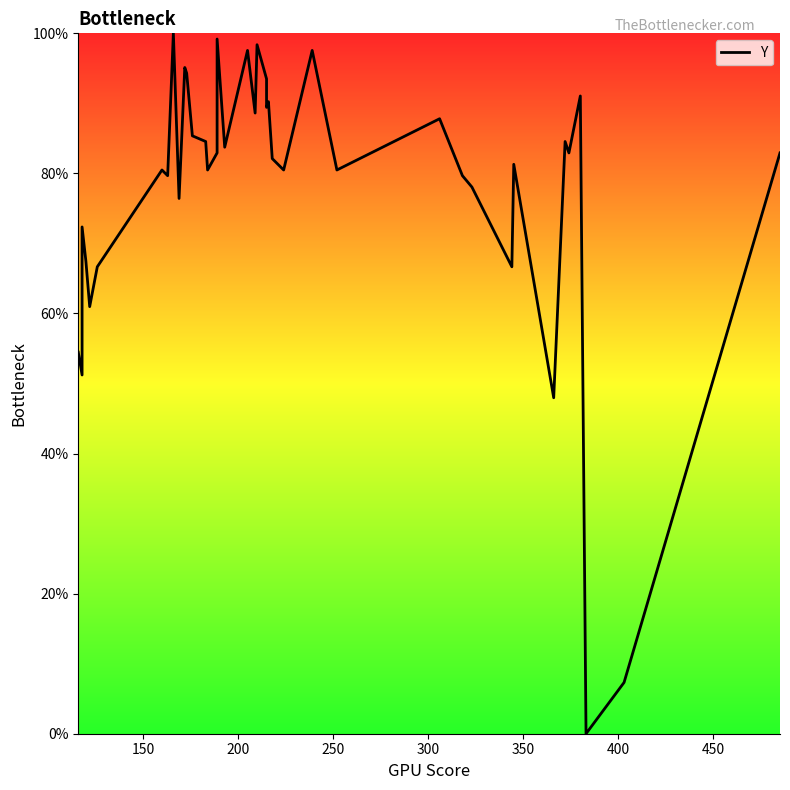

How many positive values are there?

39